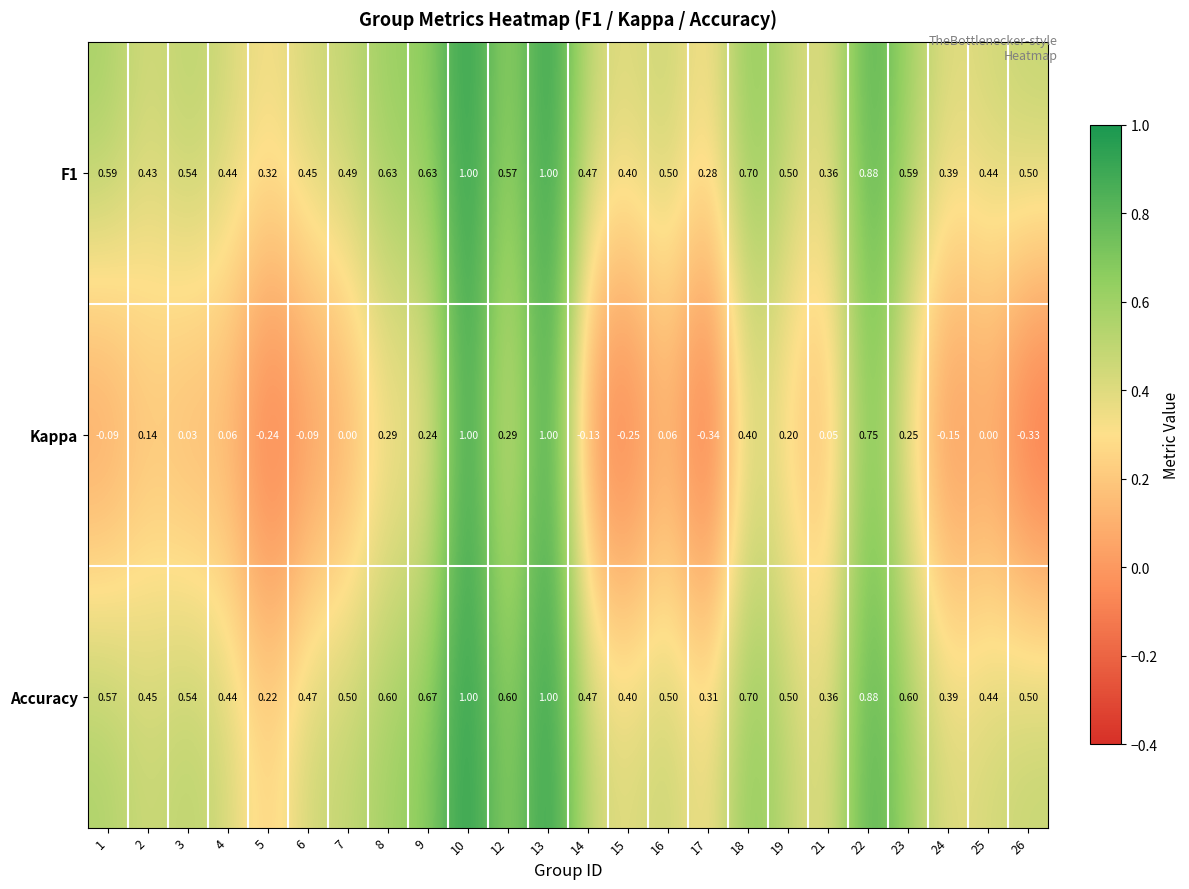

How many data points does each series have?

24